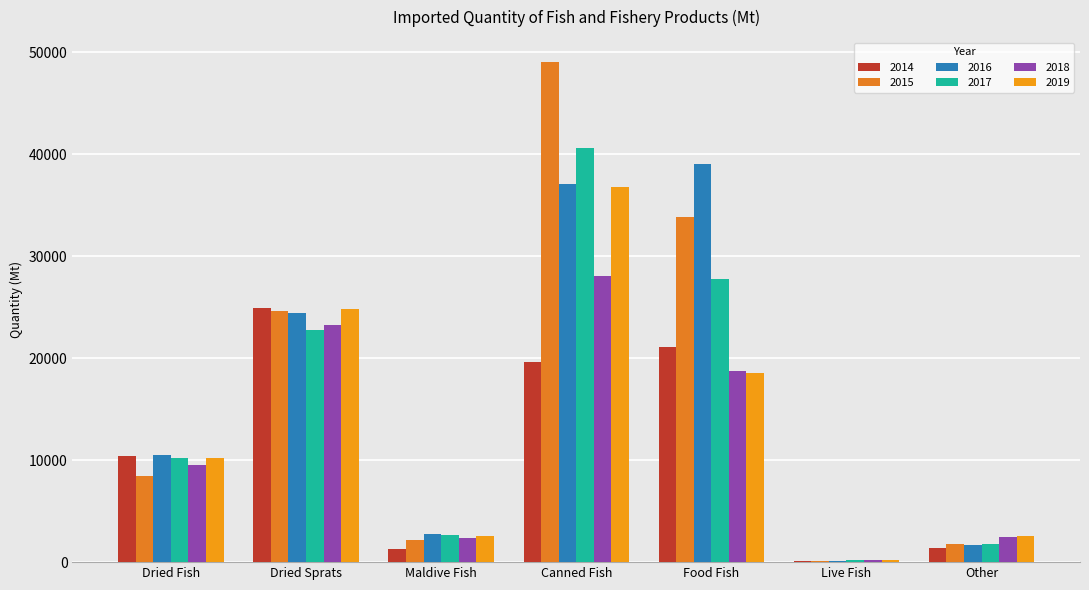

The 2019 series shows 34402.2 at Dried Sprats. True or false?

False